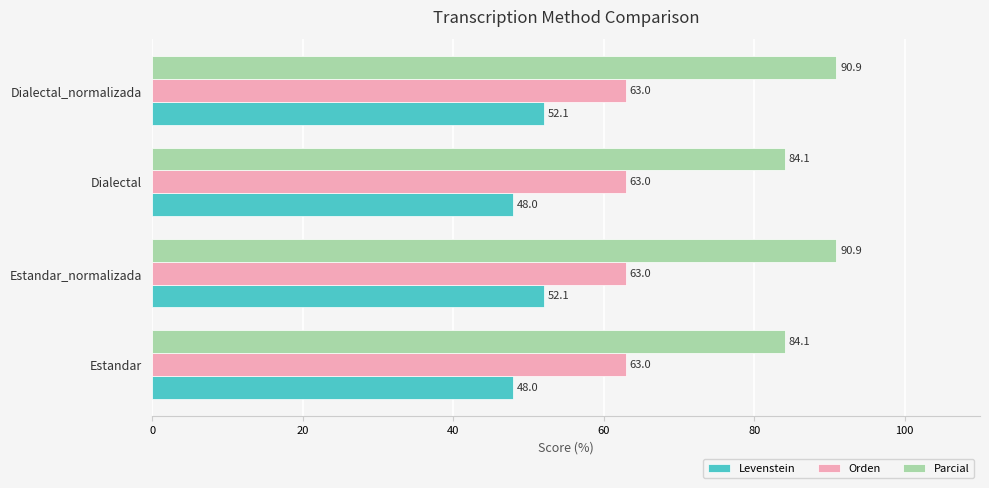

The Orden series shows 97.6 at Estandar. True or false?

False